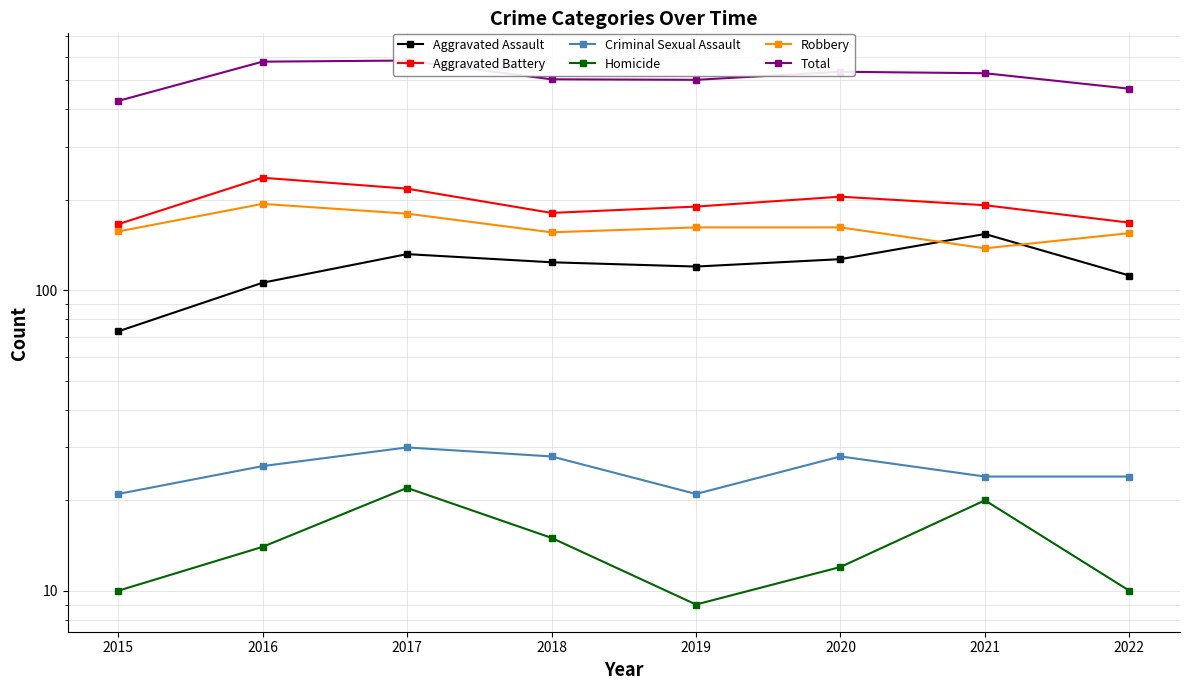

Reading right to left, list all the values displayed in this chart.

Aggravated Assault: 112	154	127	120	124	132	106	73
Aggravated Battery: 168	192	205	190	181	218	237	166
Criminal Sexual Assault: 24	24	28	21	28	30	26	21
Homicide: 10	20	12	9	15	22	14	10
Robbery: 155	138	162	162	156	180	194	157
Total: 469	528	534	502	504	582	577	427